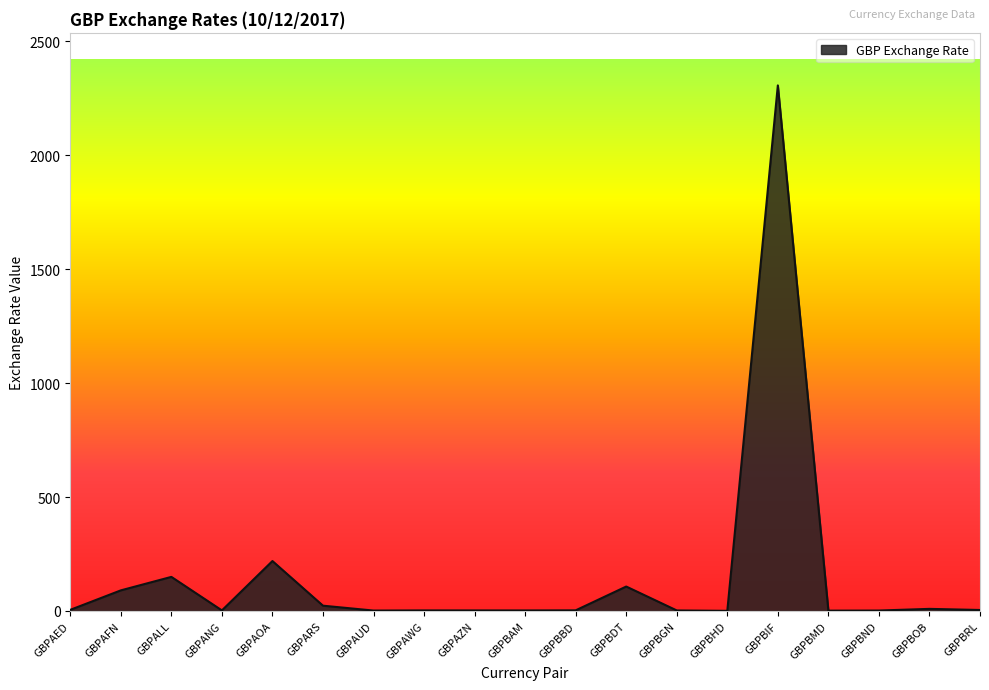

What is the maximum value shown in the chart?

2306.6